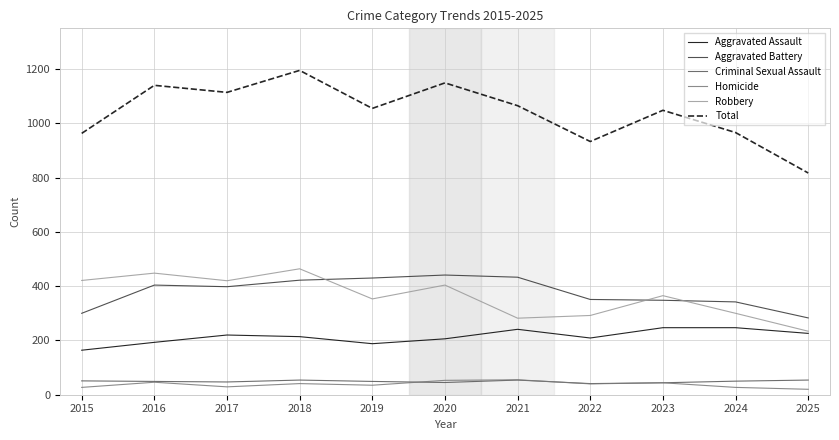

True or false: Total and Aggravated Assault intersect in this chart.

False